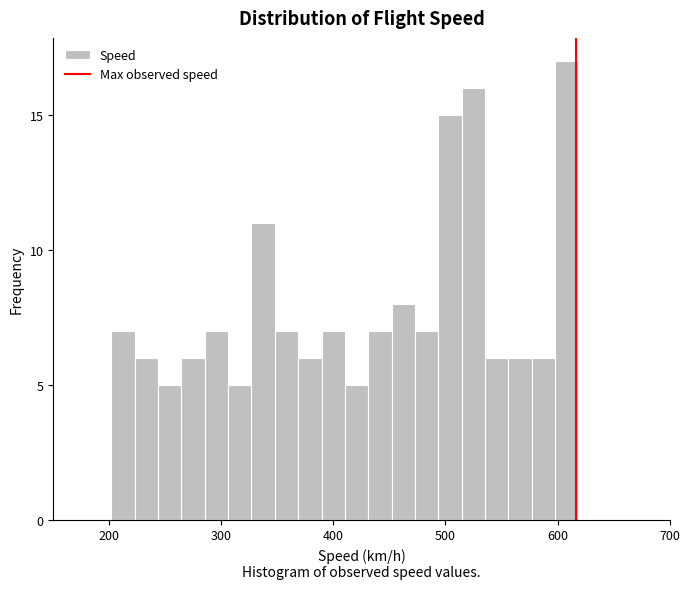

Around what value on the x-axis is the tallest bar? Give the approximate position of its centre, as read against the axis.

610